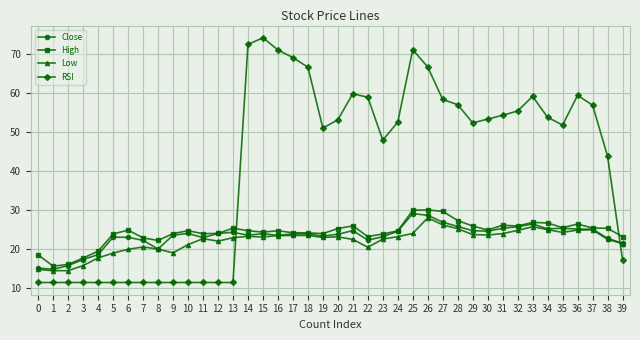

True or false: High has more than 0 interior local peaks.

True